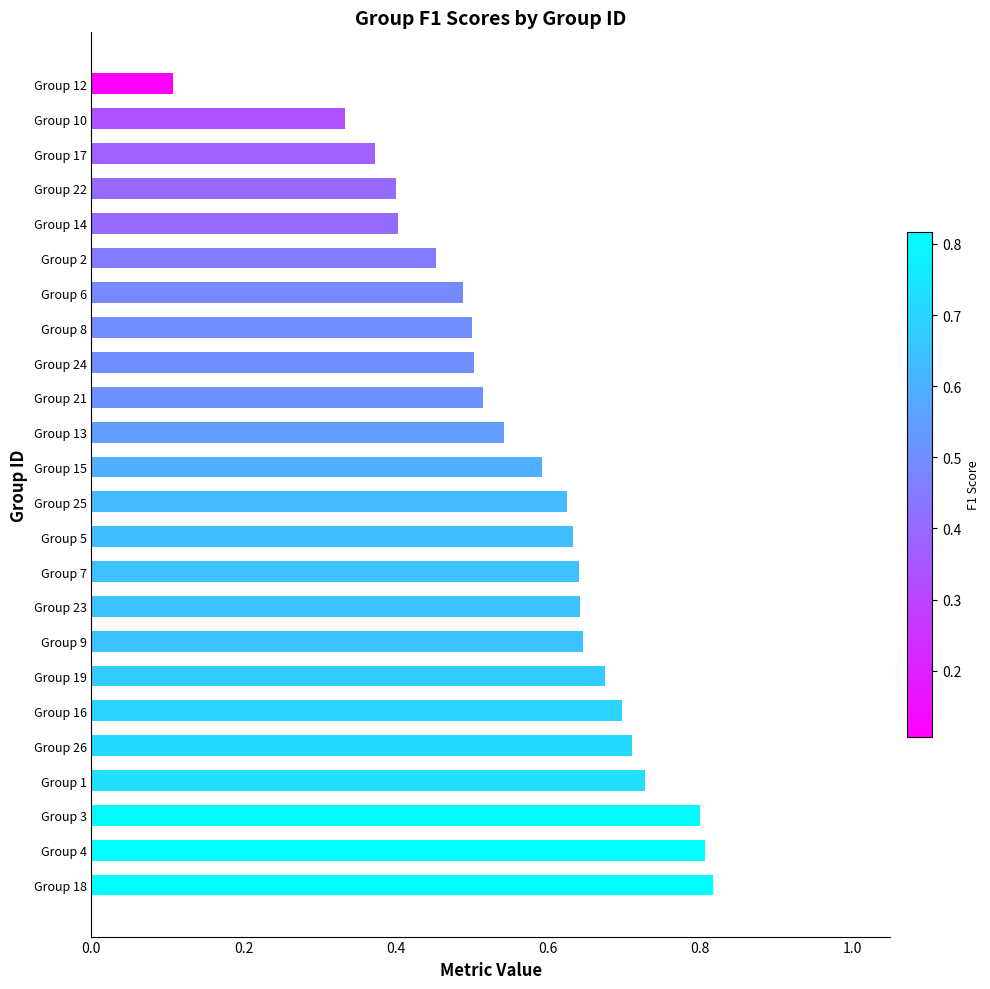

At which category does the chart reach its minimum across all series?

Group 12